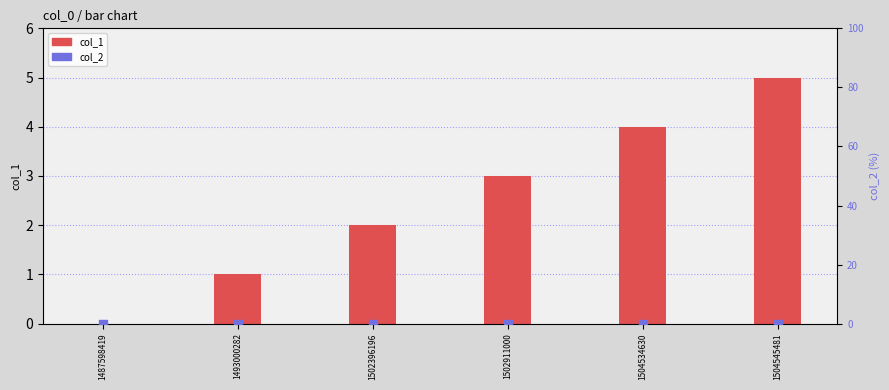

What is the total value across all series at 1504534630?

4